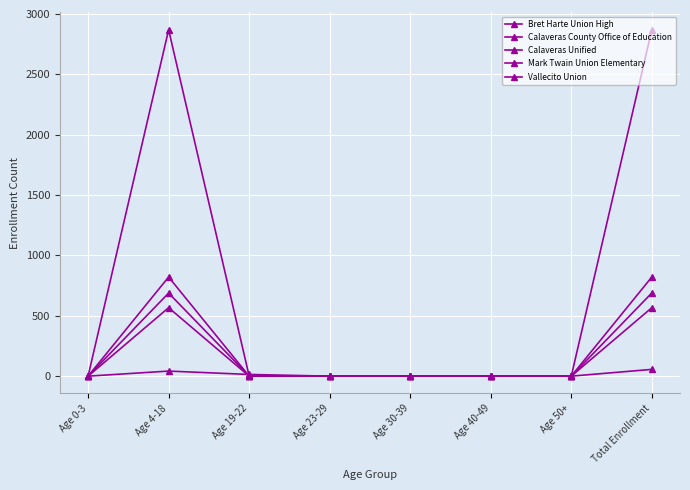

Is it true that Calaveras Unified equals 0 at Age 30-39?

True